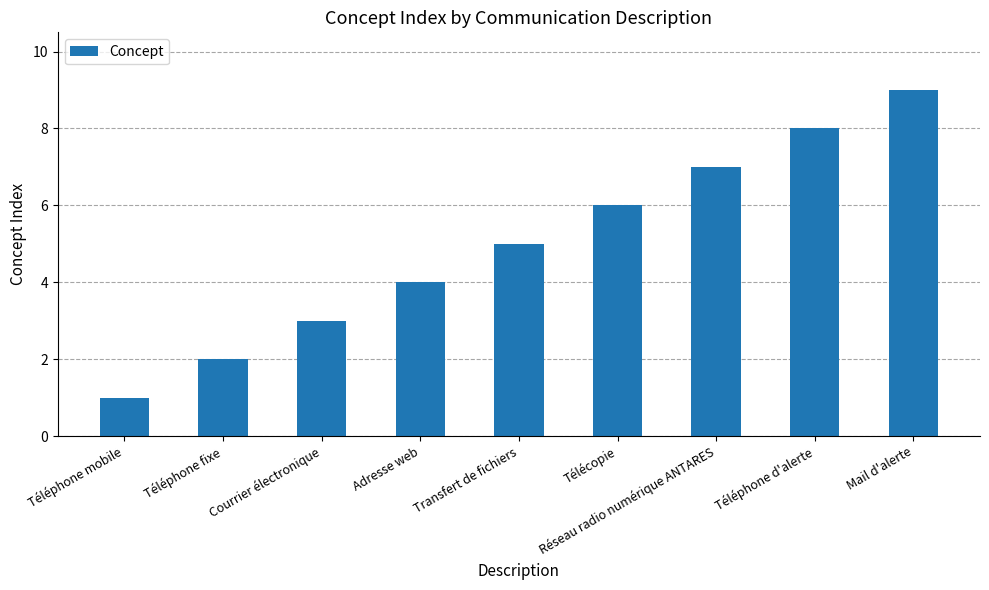

What is the label of the 6th bar from the right?

Adresse web